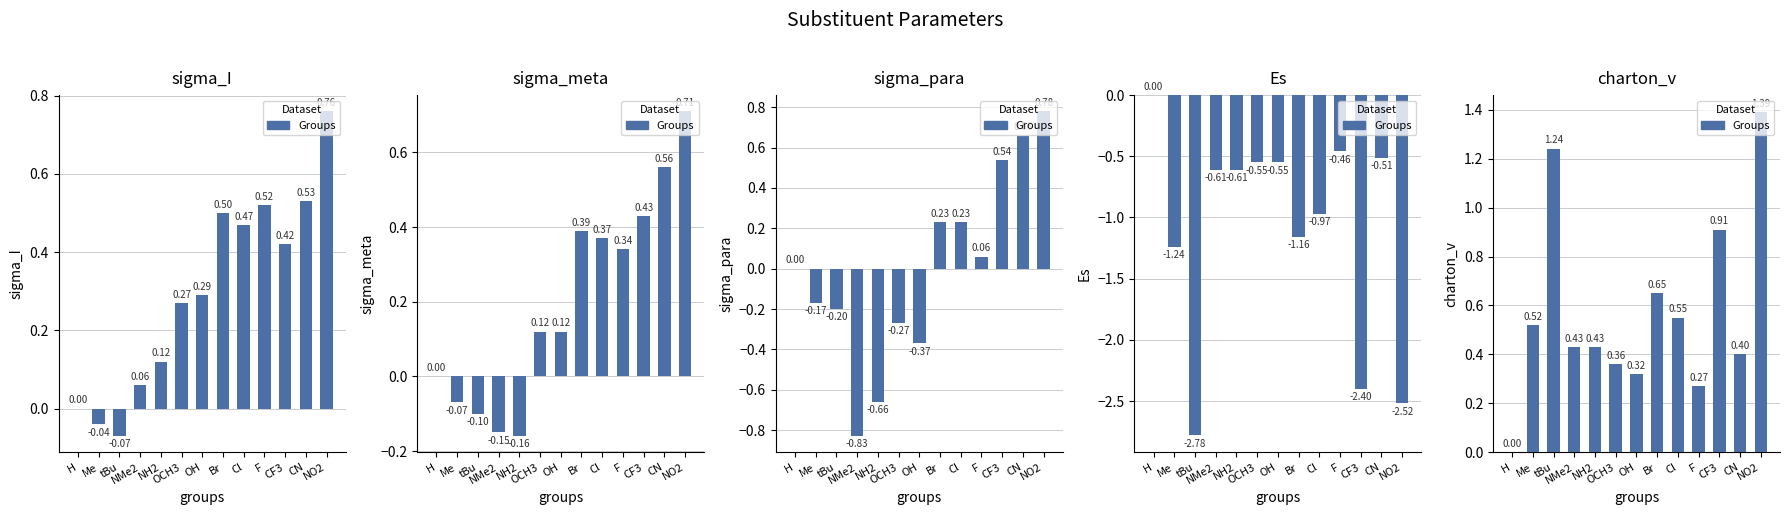

What is the label of the 10th bar from the right?

NMe2